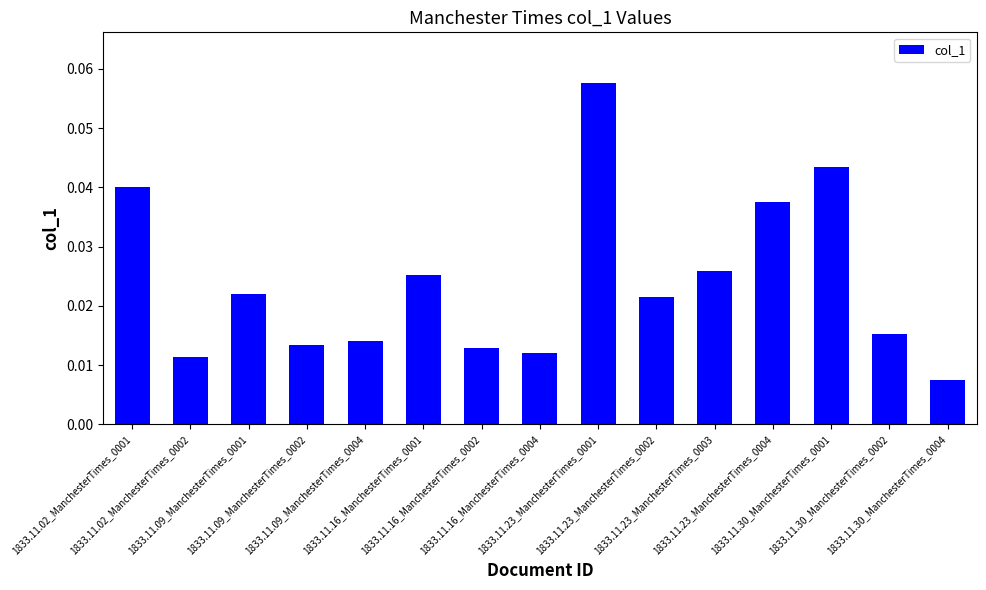

How many categories are shown in the chart?

15